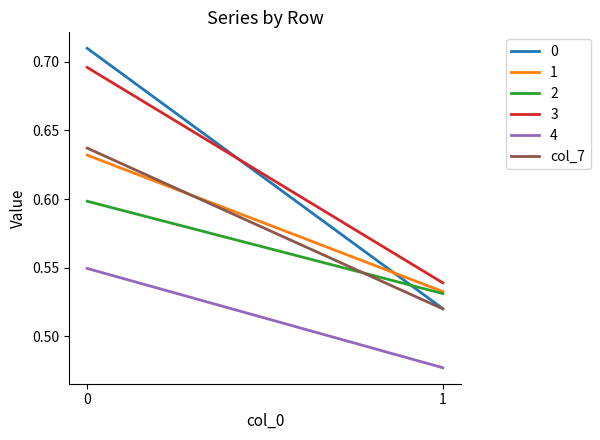

The value at 0 is 0.6. True or false?

True